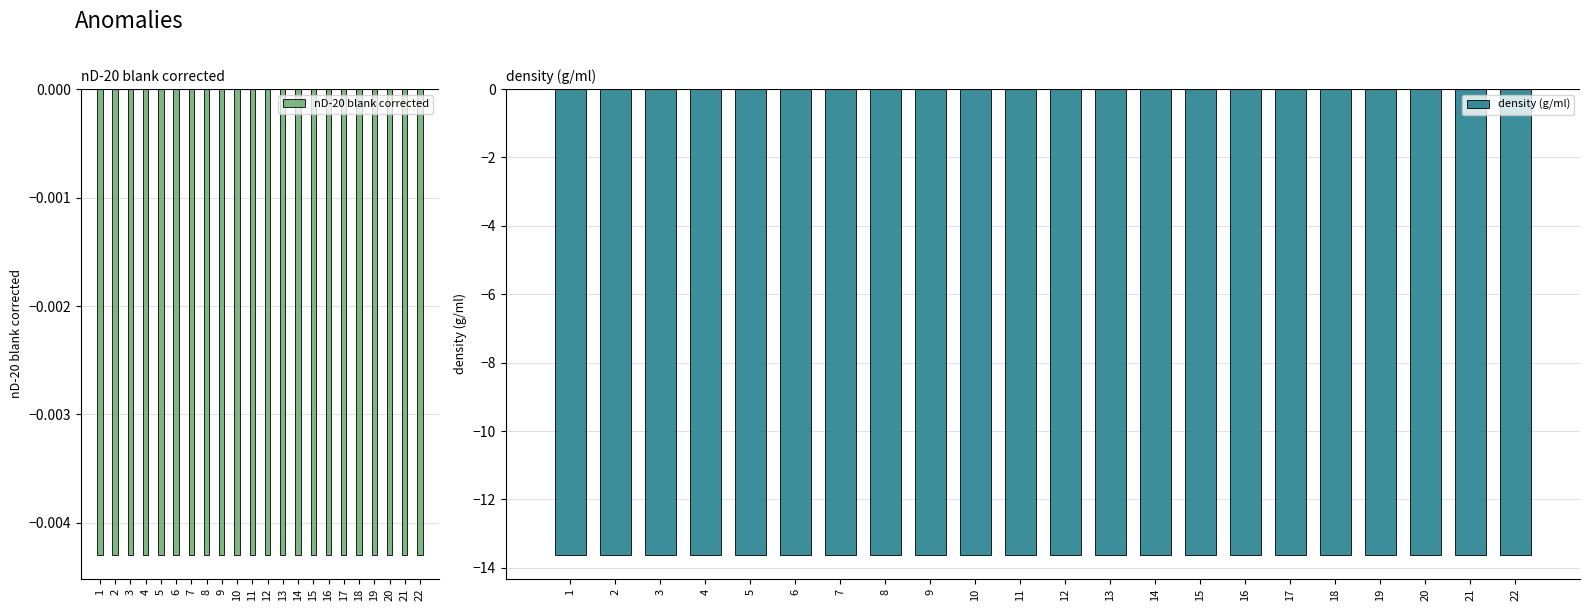

Which category has the highest value across all series?

1